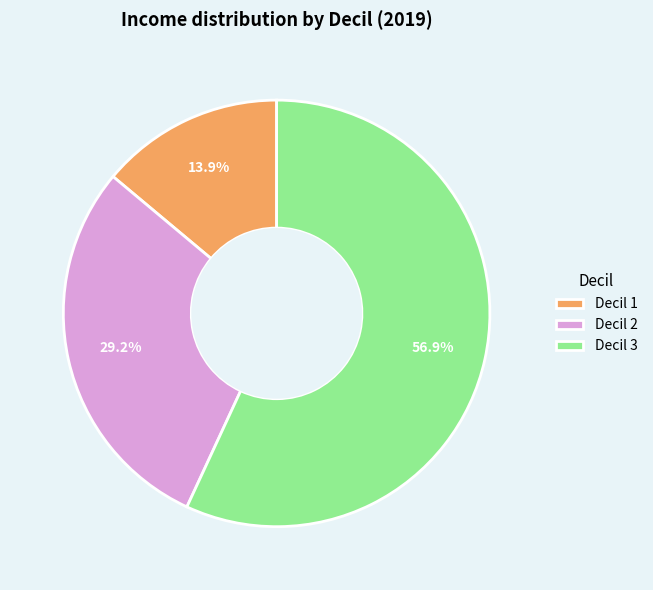

Rank the categories by value from highest to lowest.

Decil 3, Decil 2, Decil 1